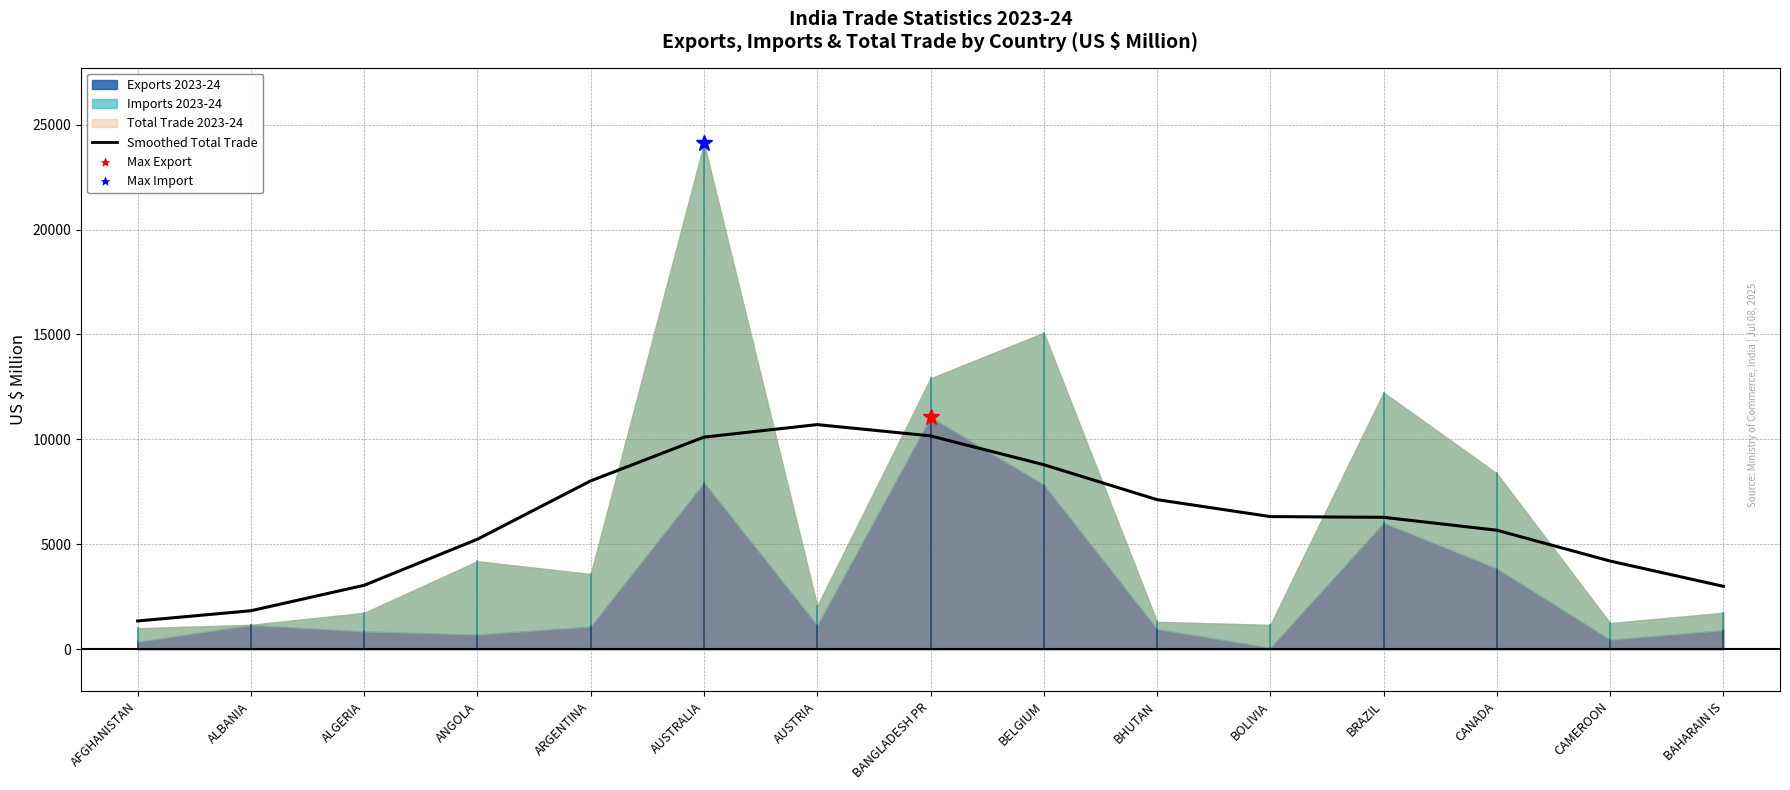

What is the sum of the values at AUSTRALIA and BRAZIL?

16392.9